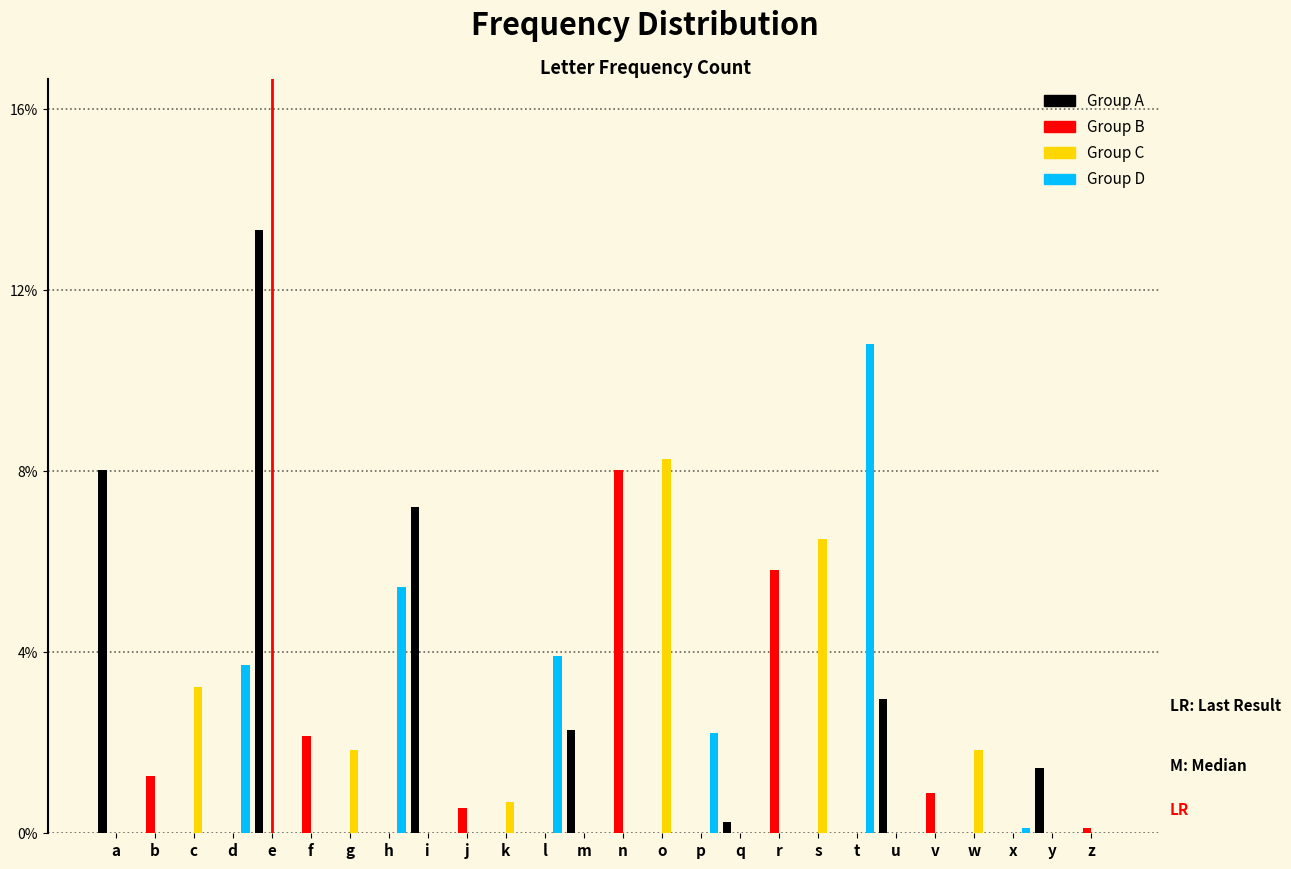

What are all the series names shown in the legend?

Group A, Group B, Group C, Group D